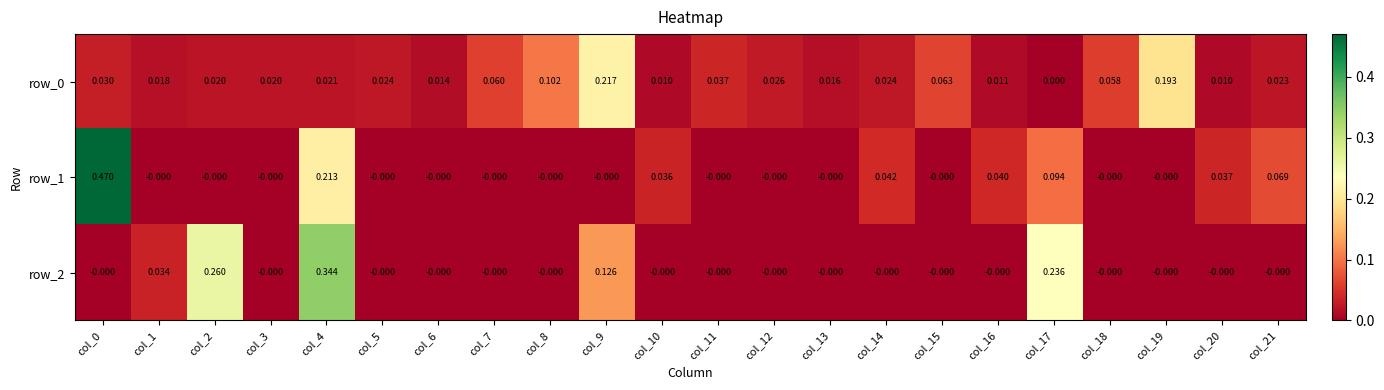

Is it true that row_1 equals -0.0 at col_19?

True